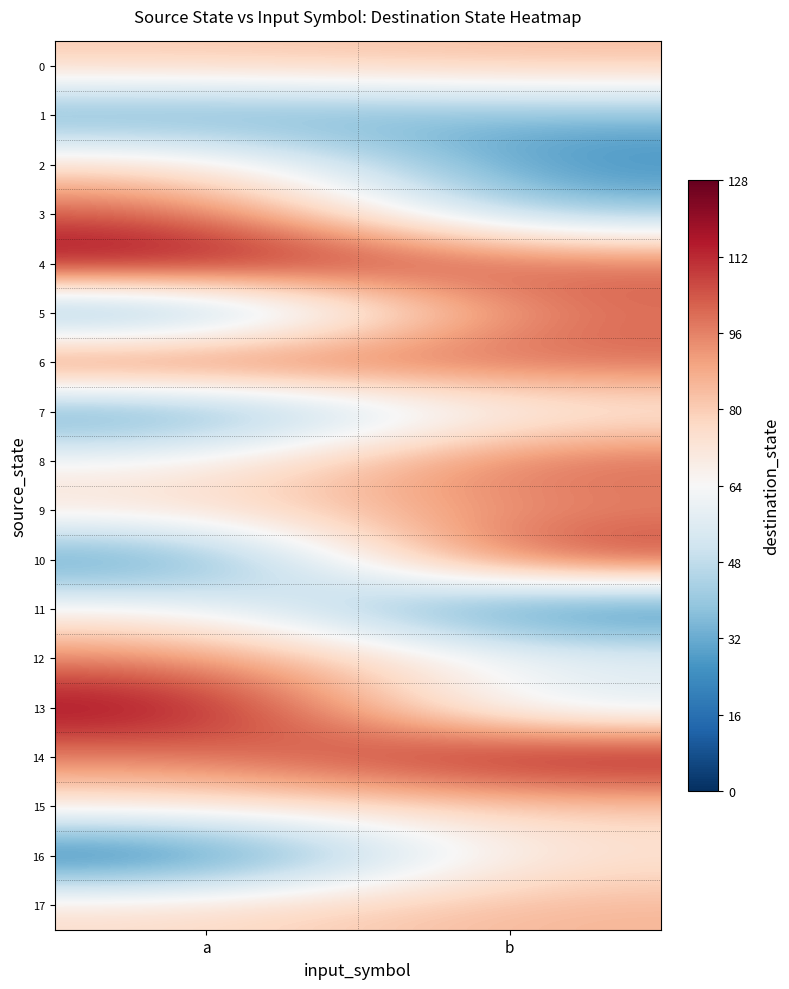

What is the maximum value shown in the chart?

125